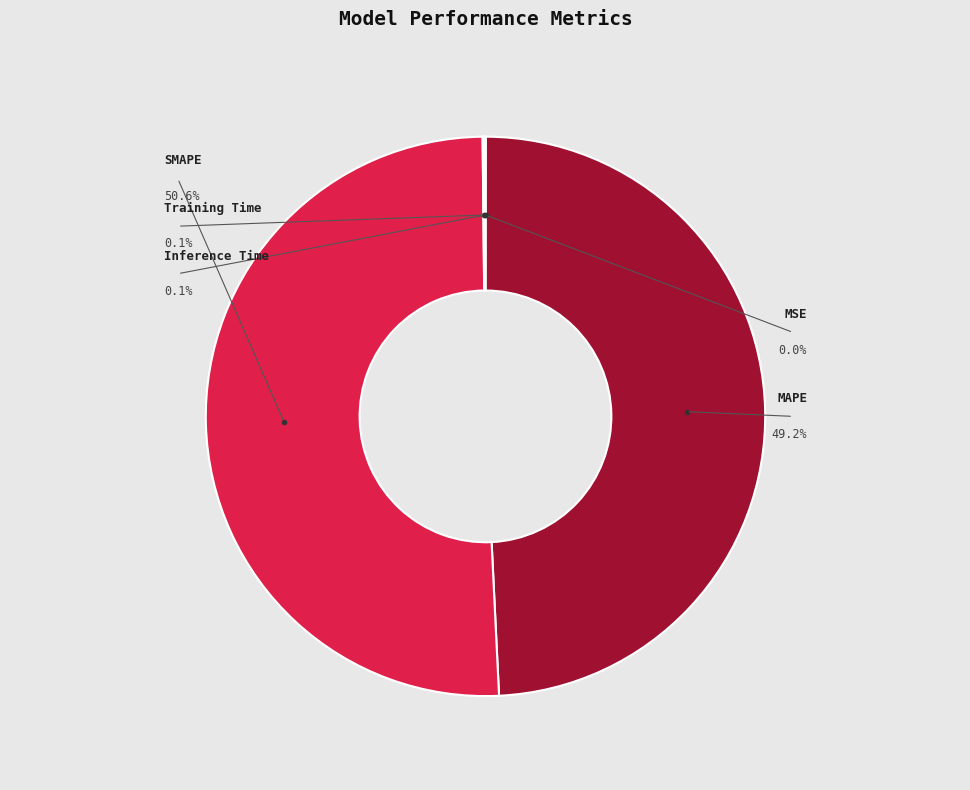

Rank the categories by value from lowest to highest.

MSE, Training Time, Inference Time, MAPE, SMAPE